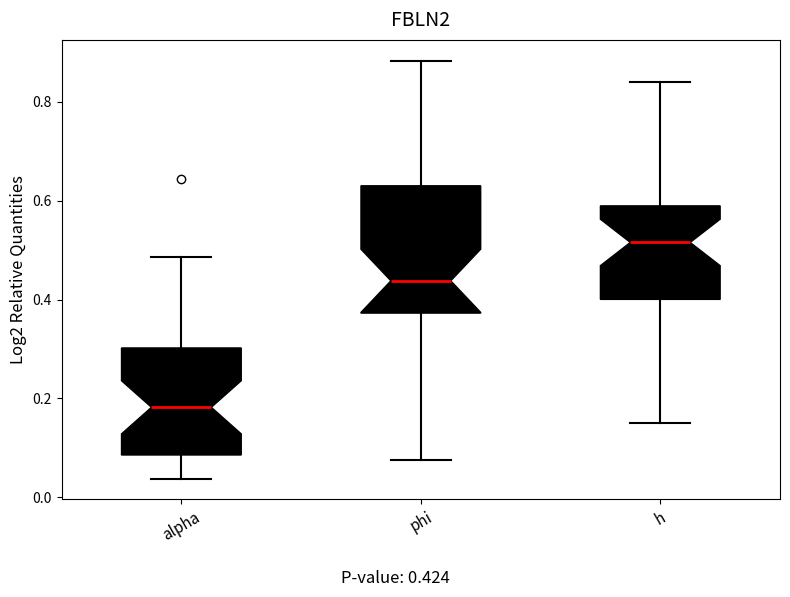

Where does the median line of the box for h sit on the y-axis? The values are not printed on the chart, so give them approximately, as read against the axis.

0.52